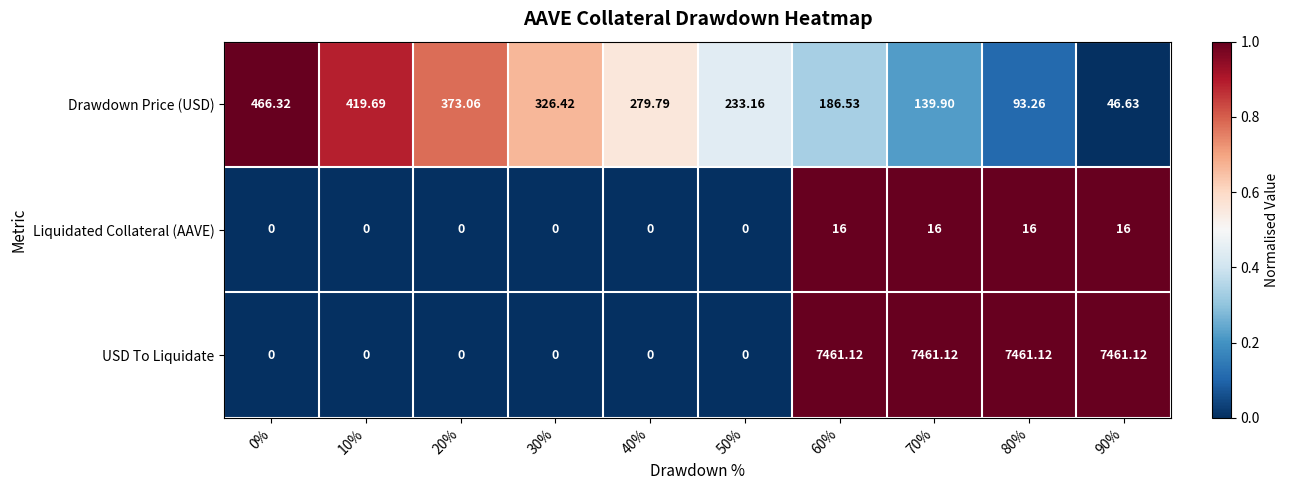

How many values in the USD To Liquidate series exceed 0?

4